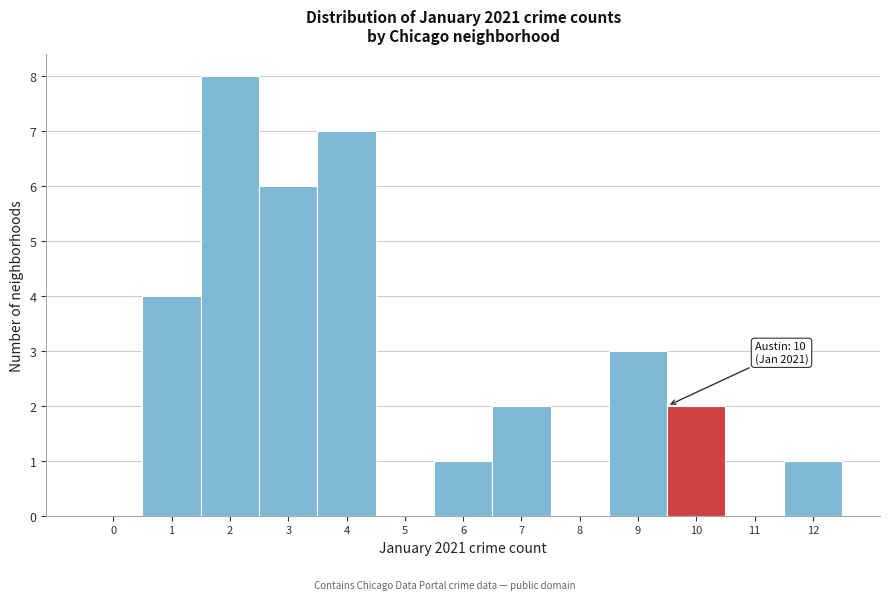

Reading left to right, transcribe all the data shown in this chart.

0=0	1=4	2=8	3=6	4=7	5=0	6=1	7=2	8=0	9=3	10=2	11=0	12=1